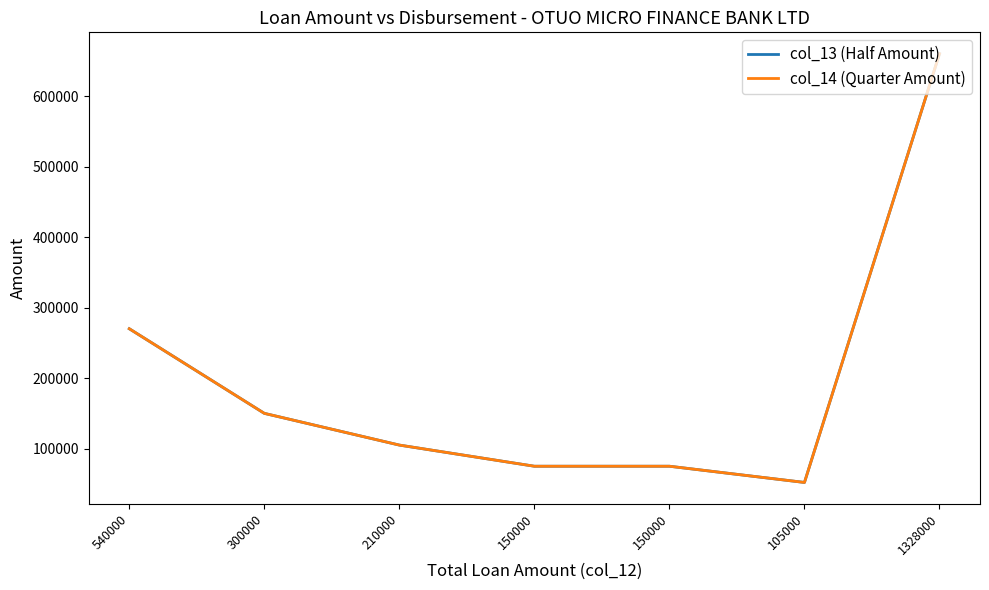

Does the chart have visible grid lines?

No